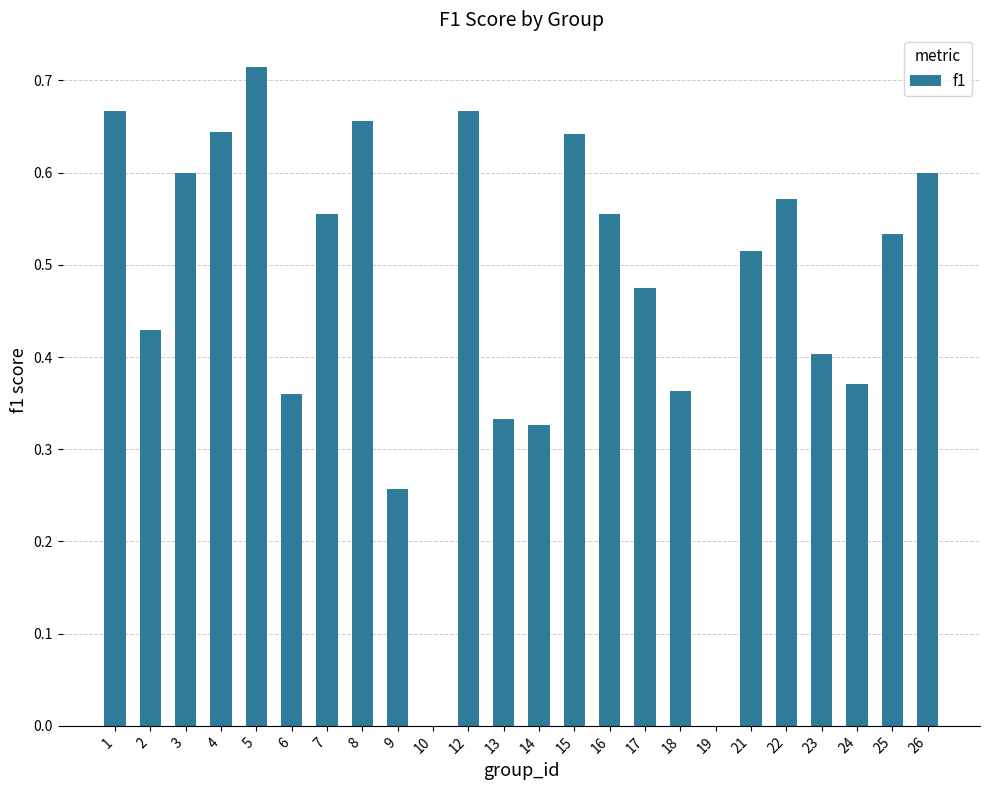

Between 5 and 25, which is larger?

5